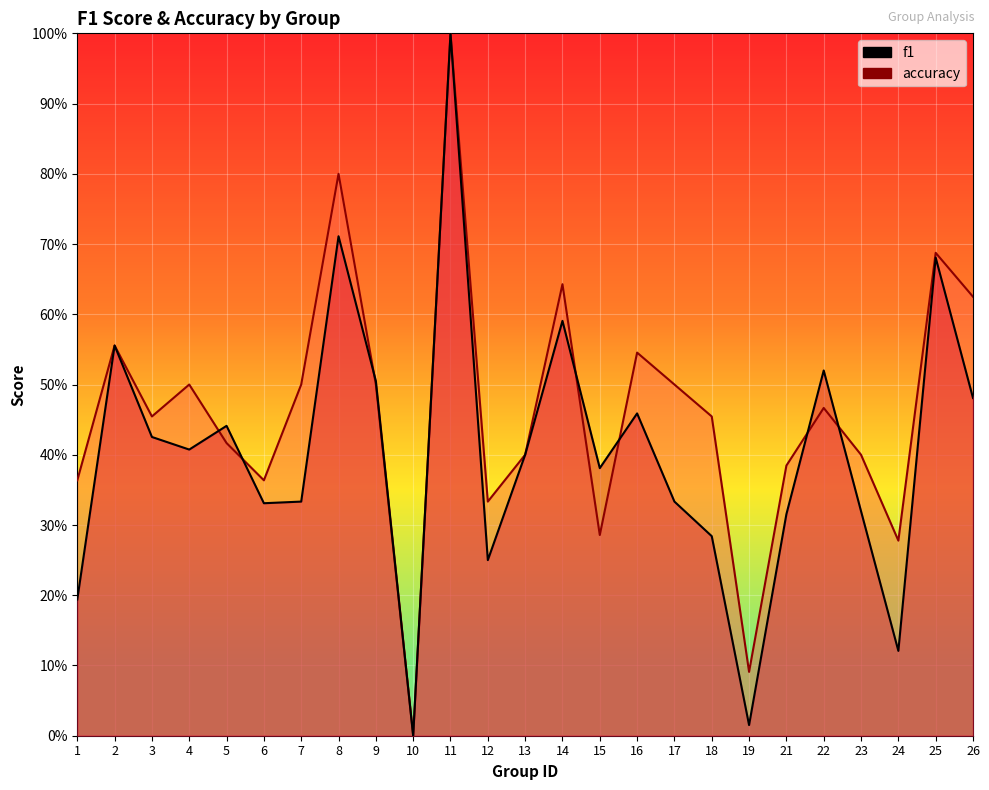

Which series has the largest total across all categories?

accuracy